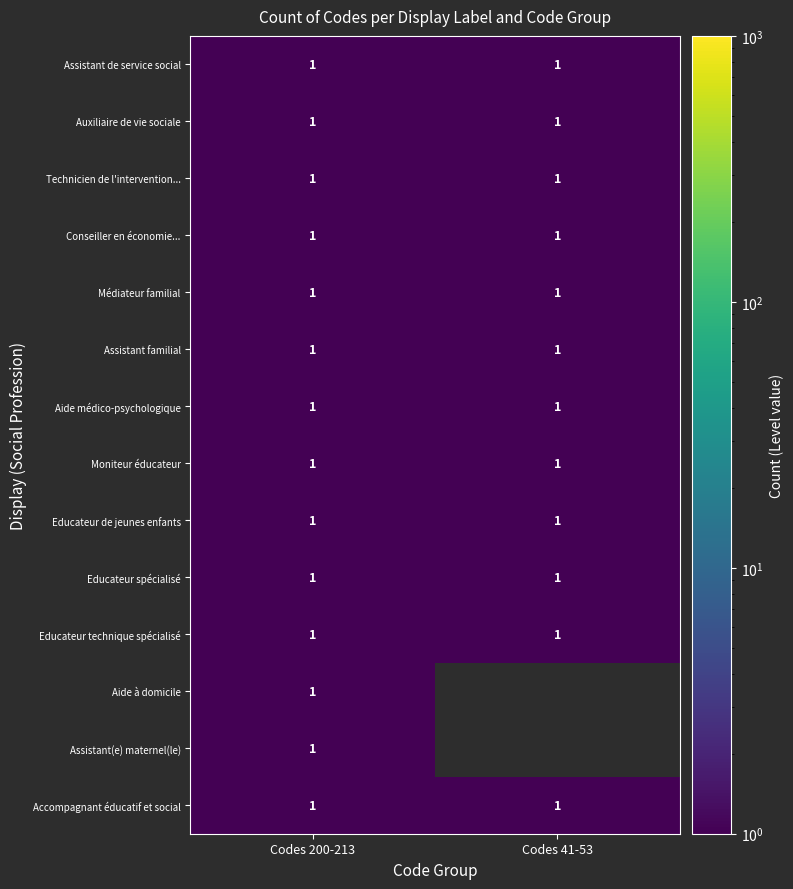

Is it true that Accompagnant éducatif et social equals 0 at Codes 200-213?

False